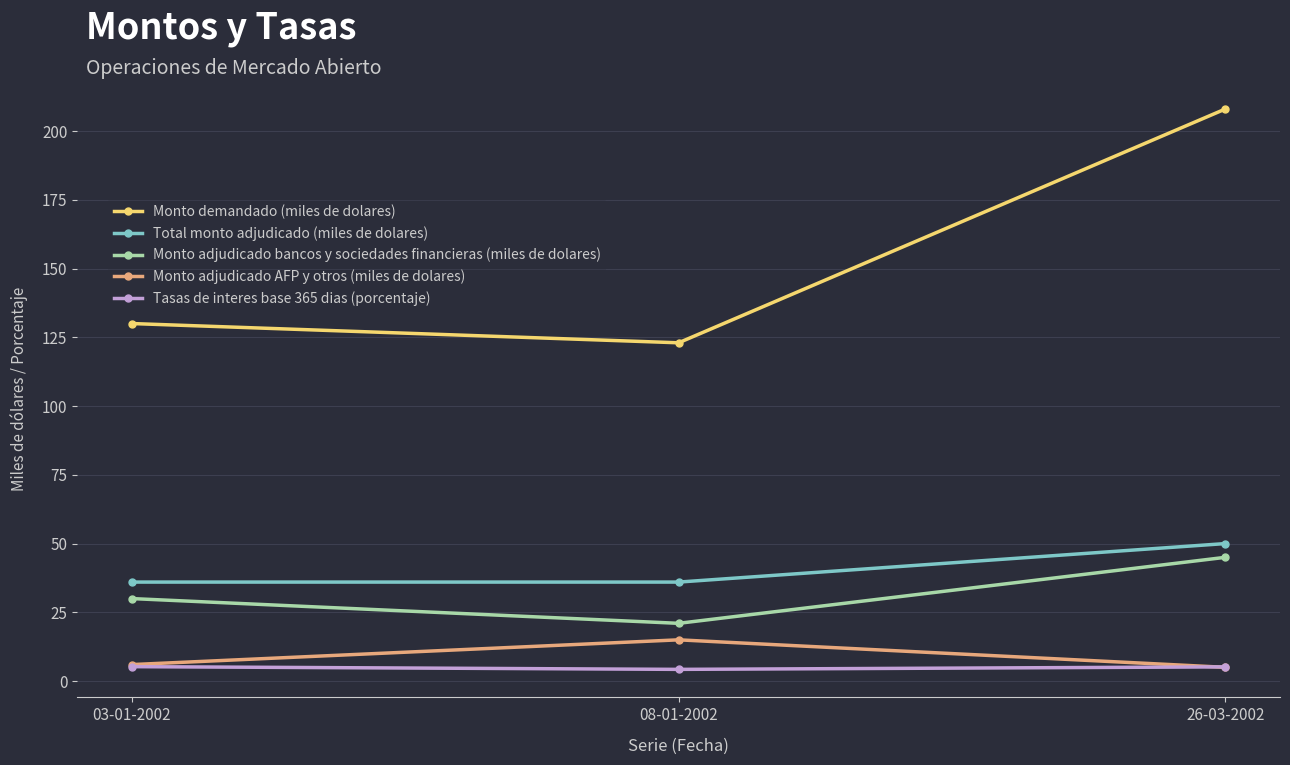

Is it true that Tasas de interes base 365 dias (porcentaje) equals 5.2 at 26-03-2002?

True